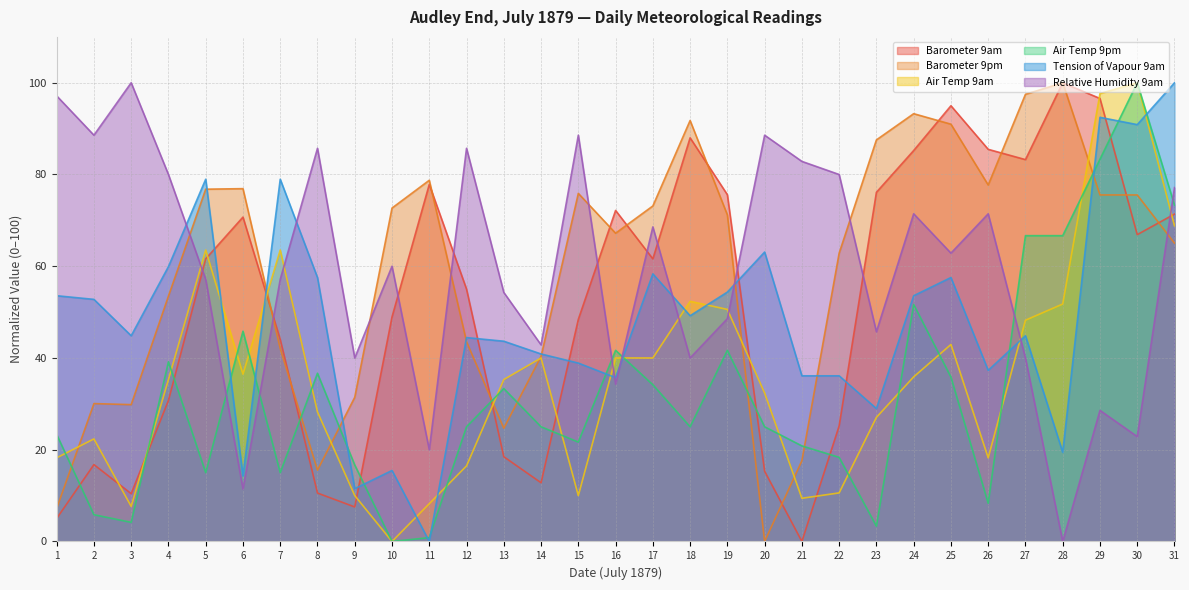

What is the sum of the Tension of Vapour 9am values at 5 and 14?

119.8